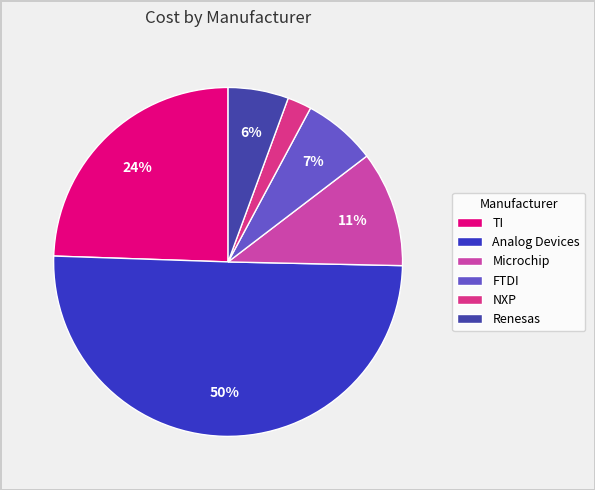

Count the number of slices in the pie.

6